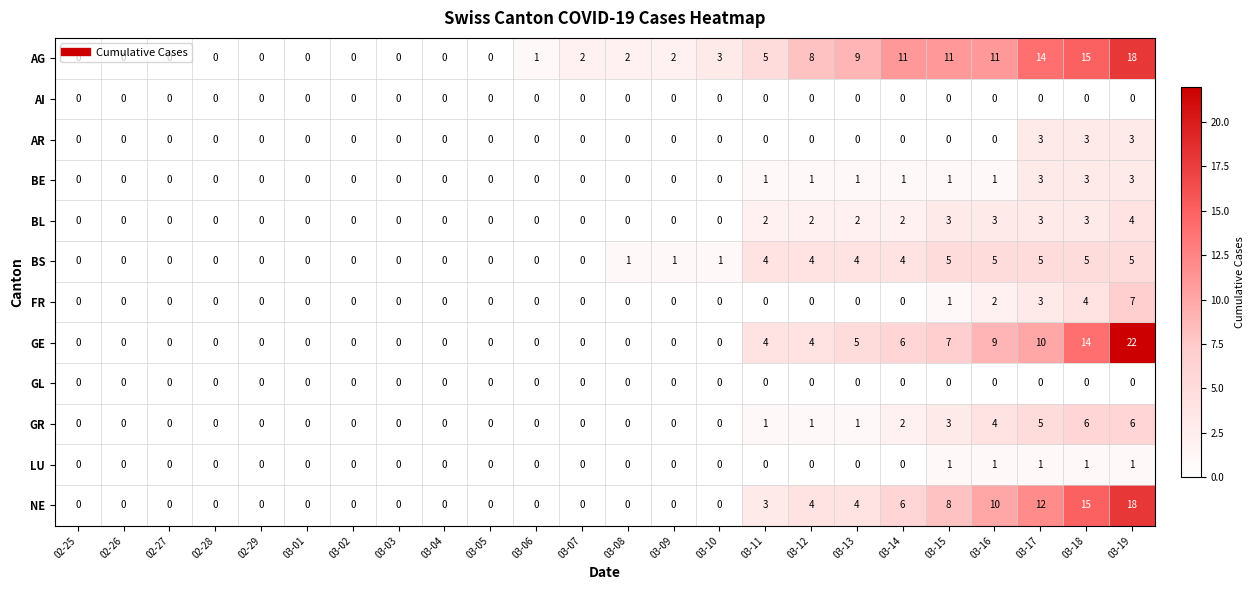

What is the greatest value displayed?

22